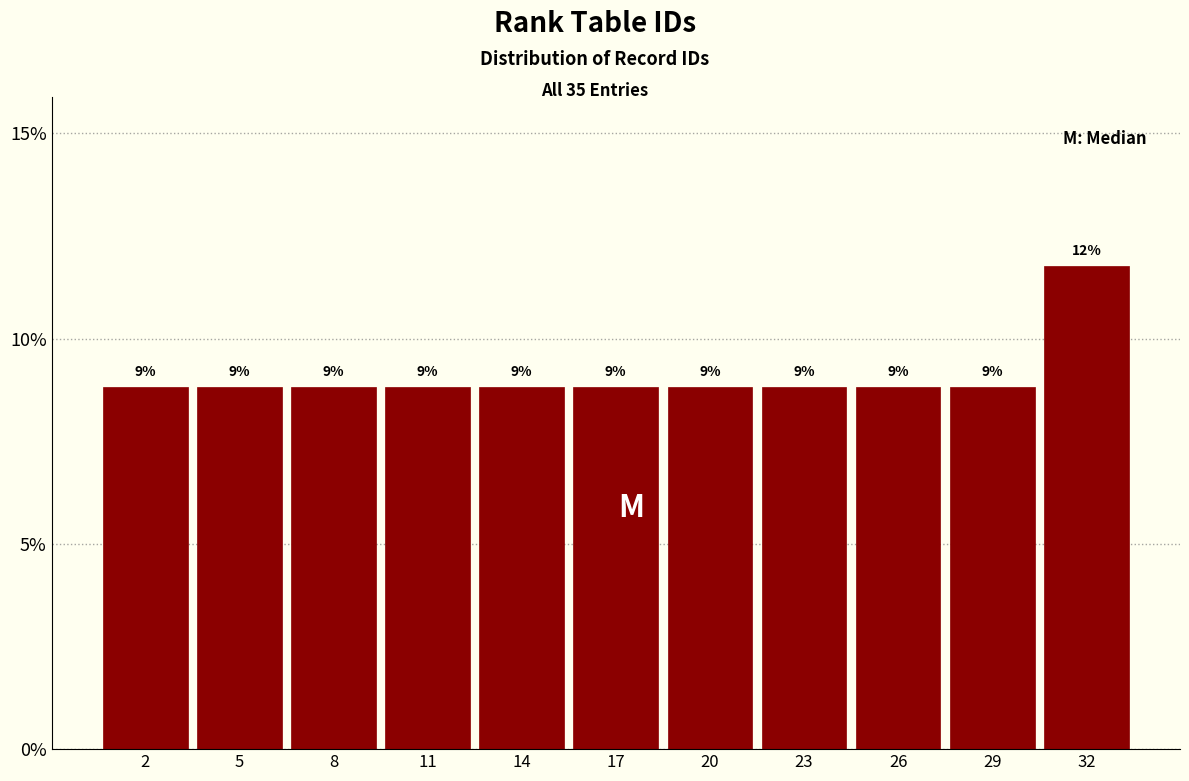

Are the bars horizontal?

No